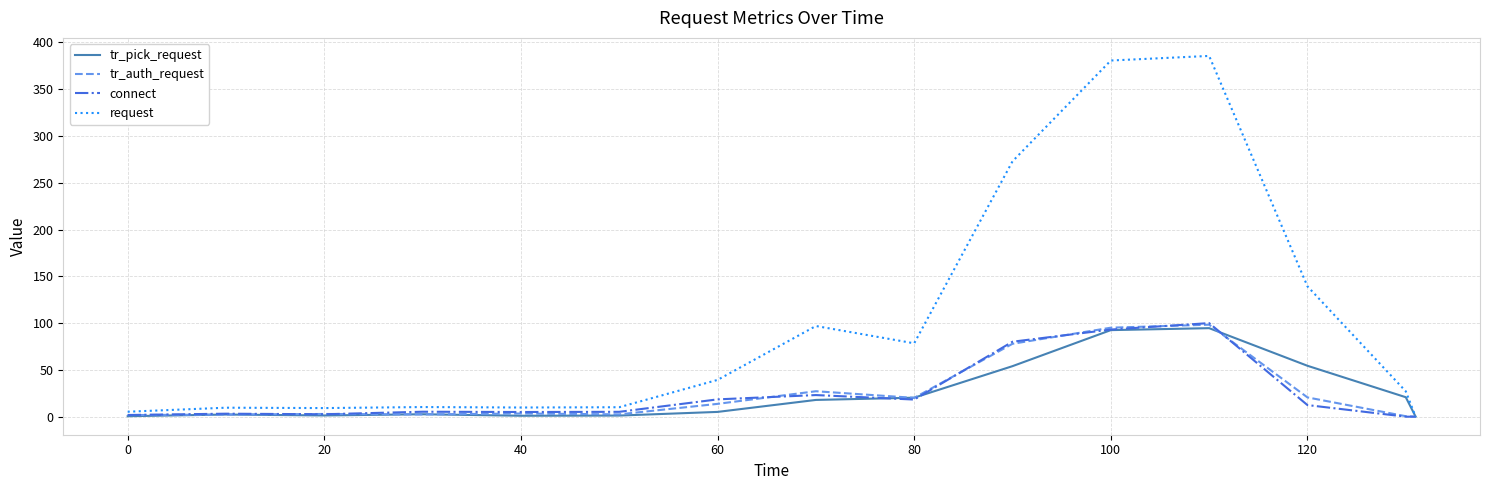

Is this an area chart (filled region under the line)?

No